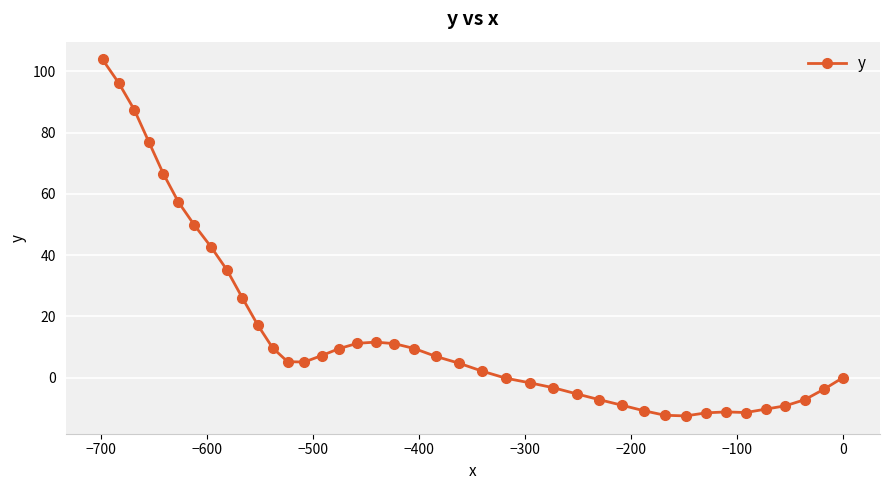

What is the greatest value displayed?

103.9